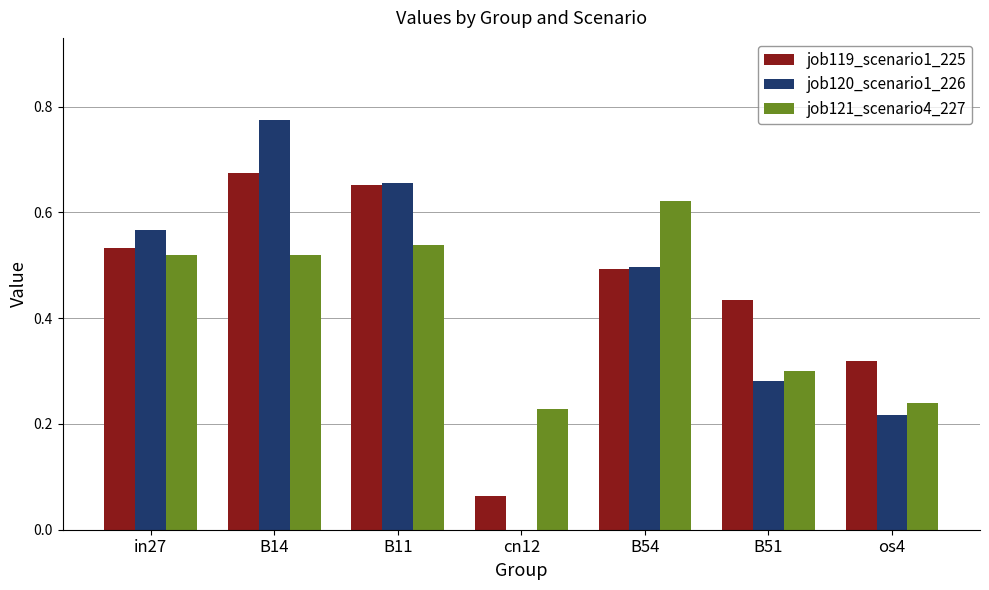

At which label is job120_scenario1_226 closest to 0?

cn12